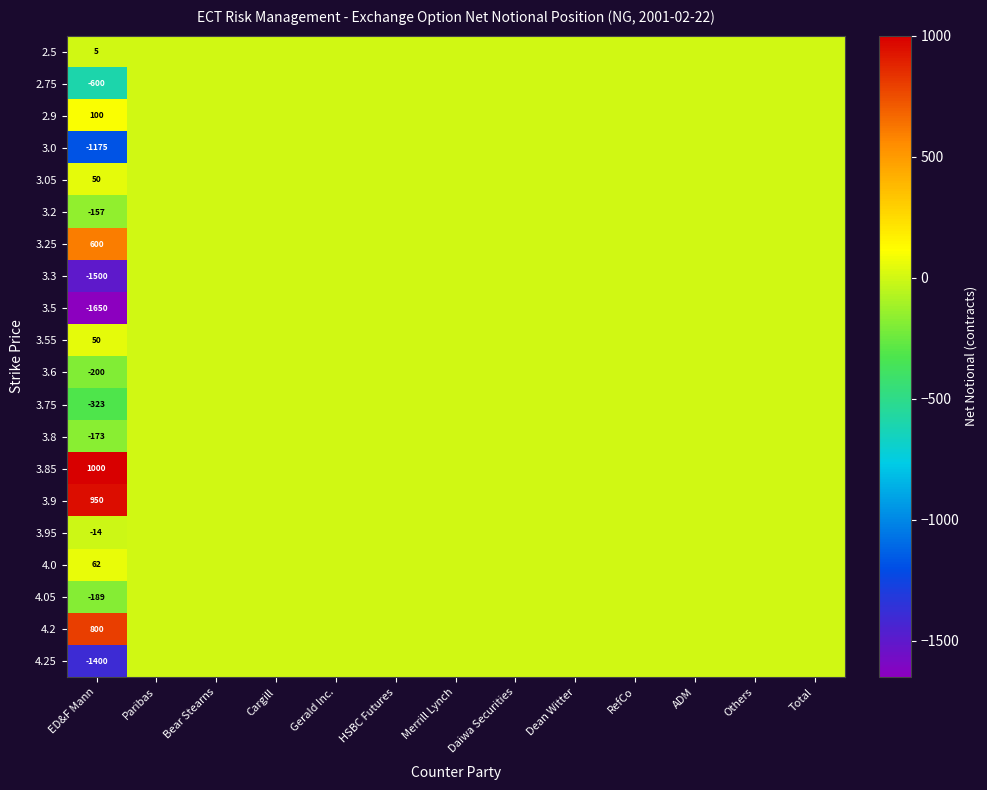

Which series has the largest total across all categories?

3.85